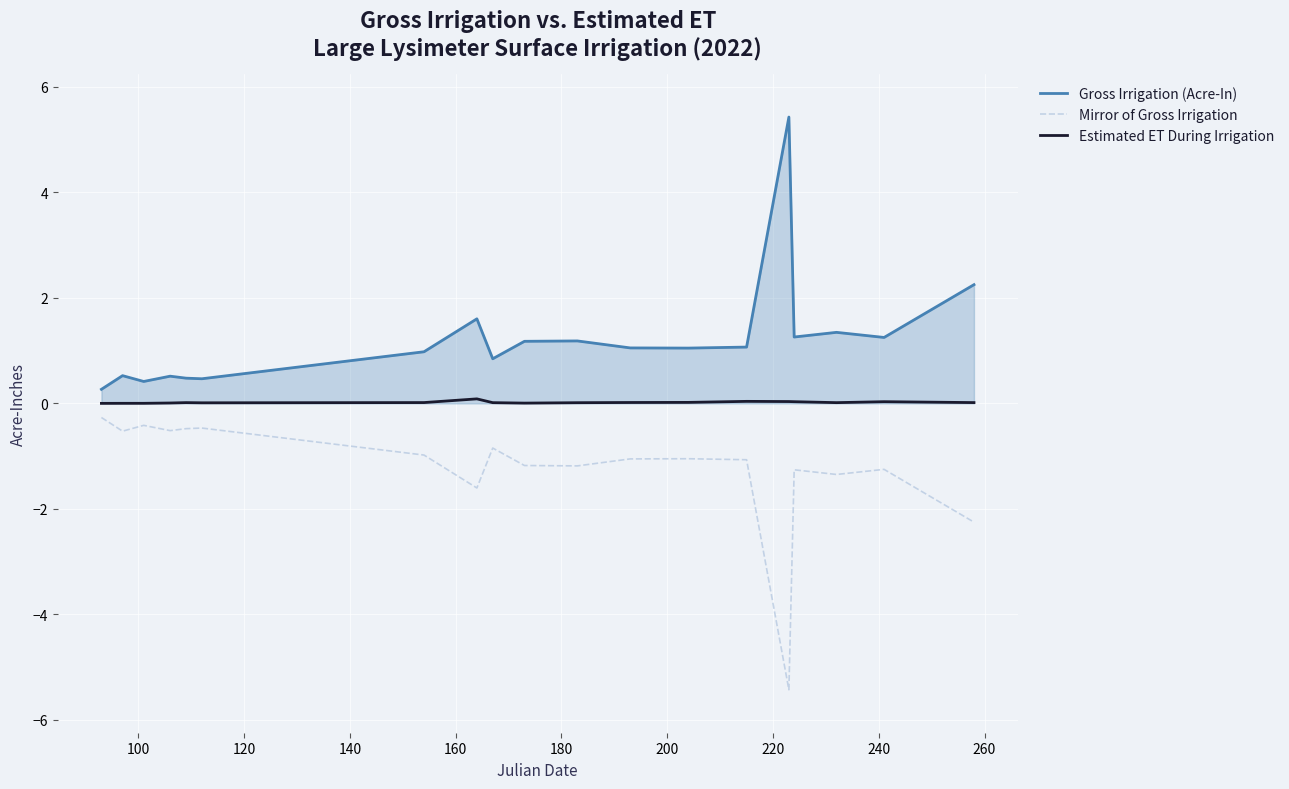

Rank the series by their average value, from lowest to highest.

Mirror of Gross Irrigation, Estimated ET During Irrigation, Gross Irrigation (Acre-In)